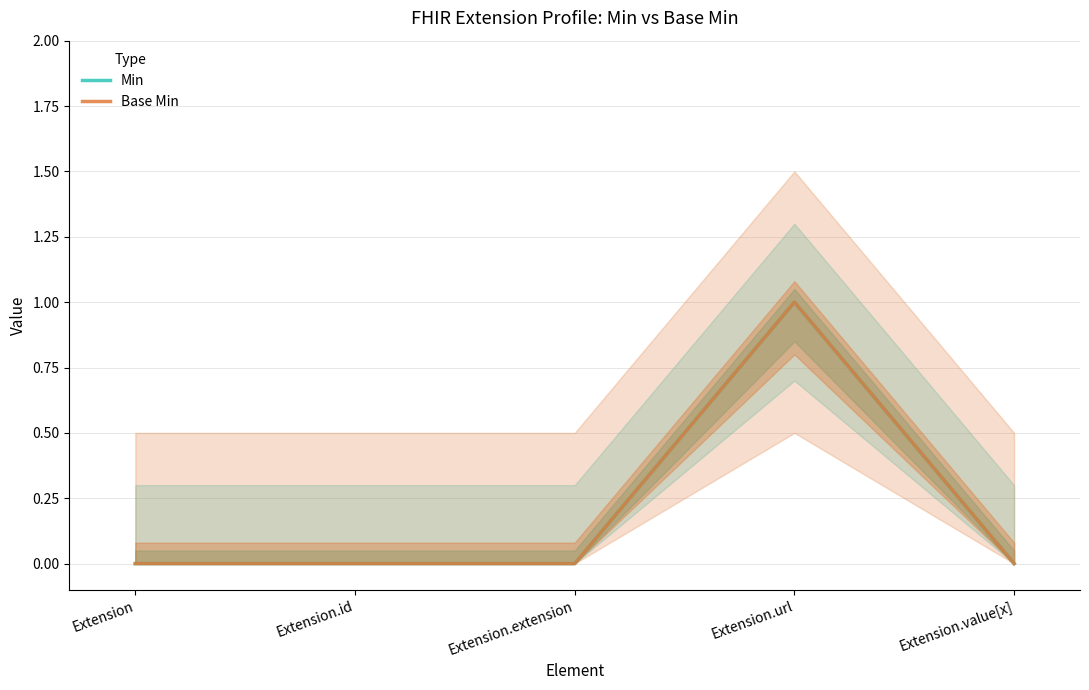

What are all the series names shown in the legend?

Min, Base Min